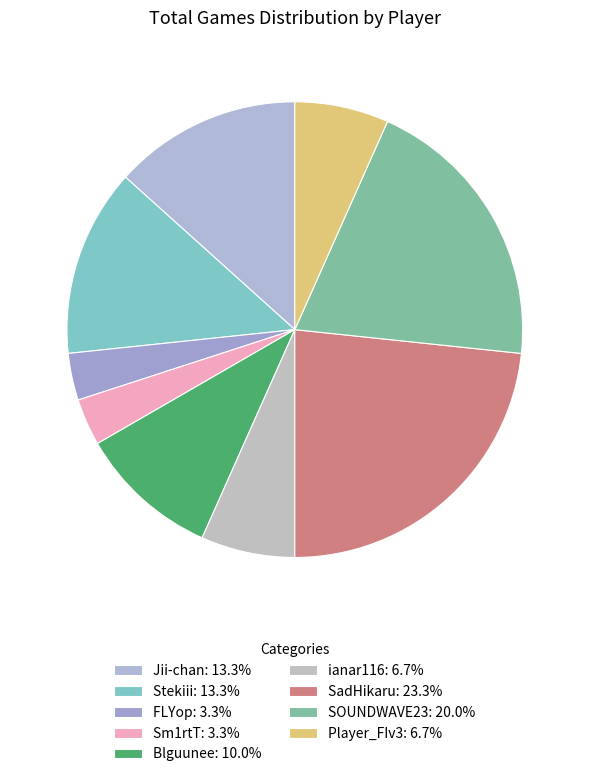

How many slices are in this pie chart?

9